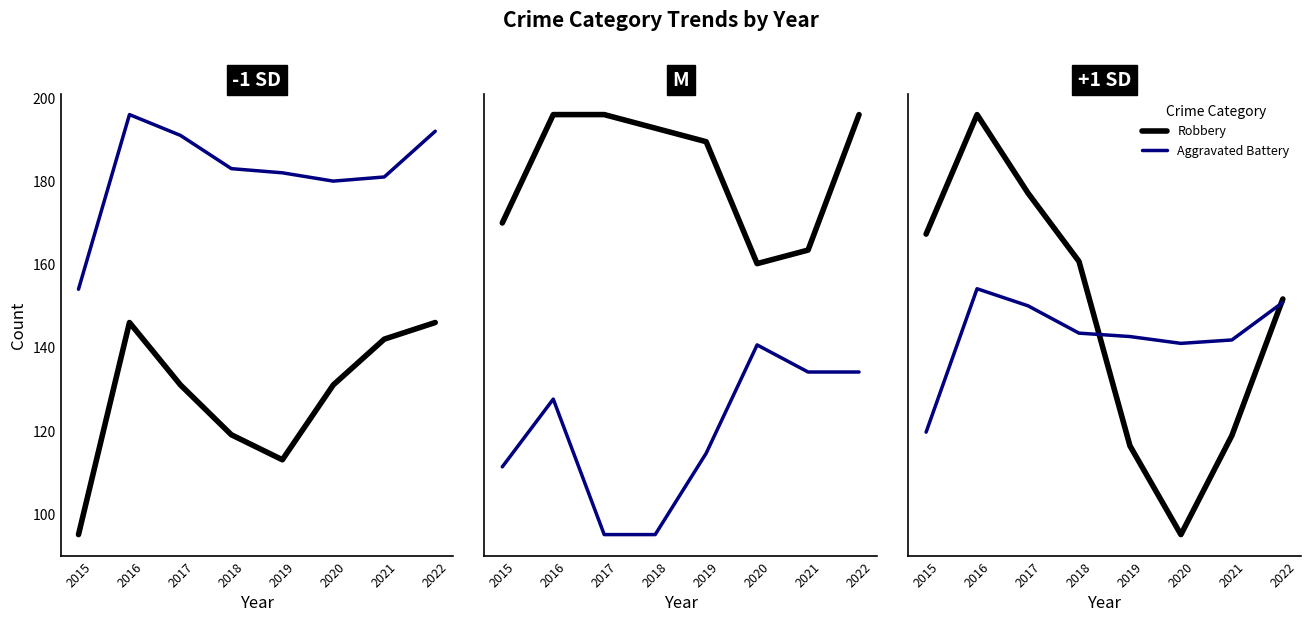

Which series changed the most between 2015 and 2021?

Robbery